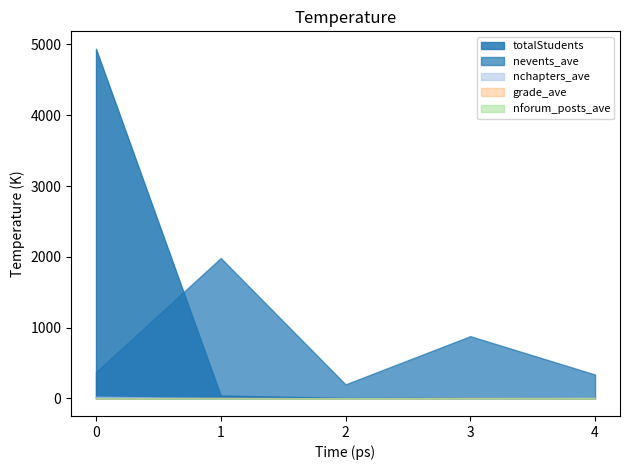

What is the difference between the second highest and minimum values in the nchapters_ave series?

6